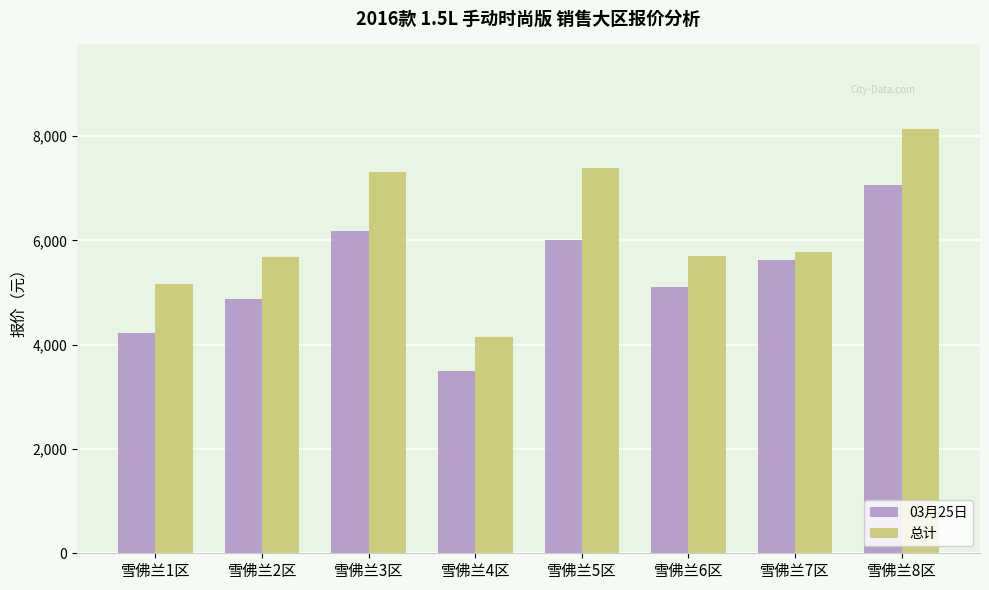

The value of 03月25日 at 雪佛兰4区 is 3493.5. True or false?

True